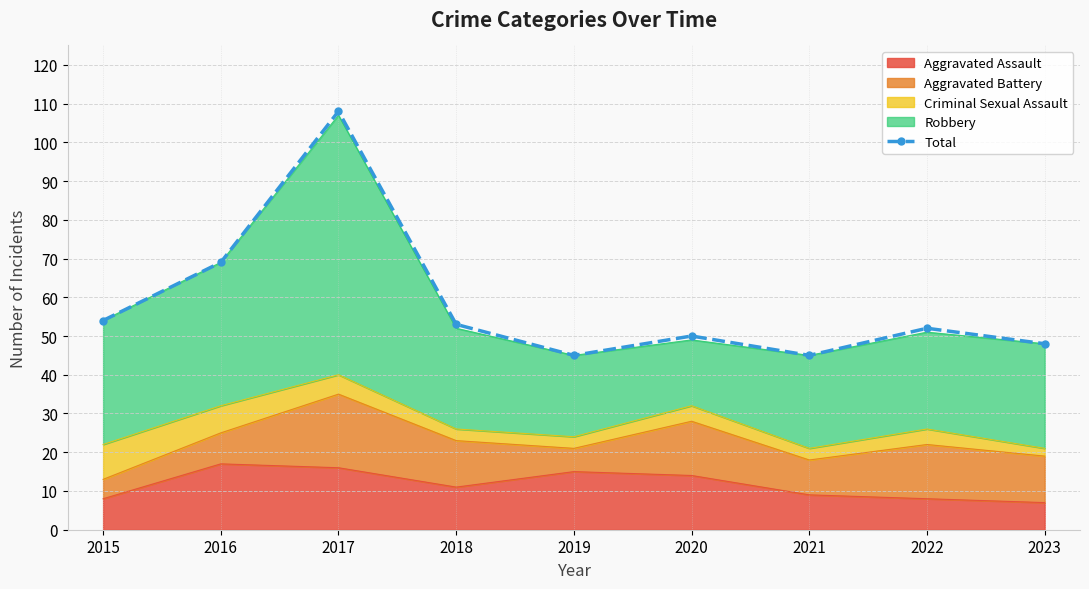

The chart shows a value of 69 at 2022. True or false?

False